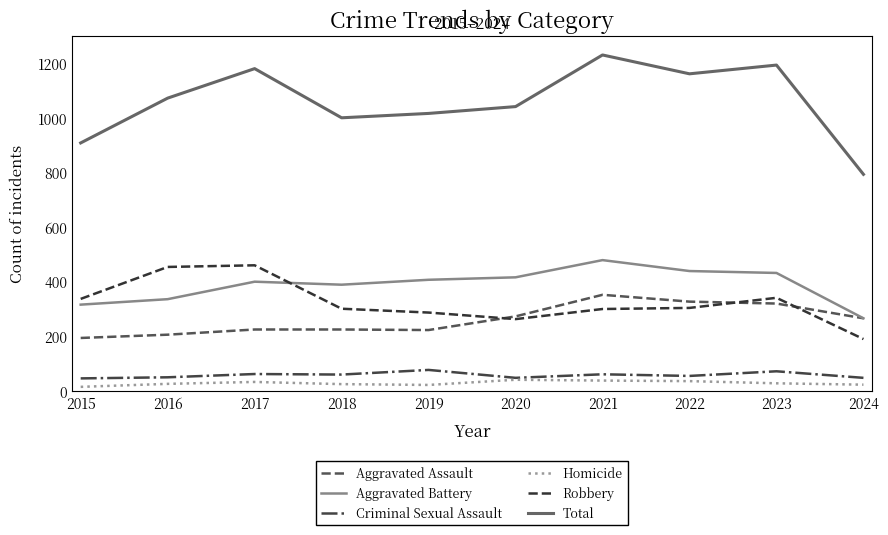

Is the value of Homicide at 2022 greater than the value of Aggravated Battery at 2018?

No